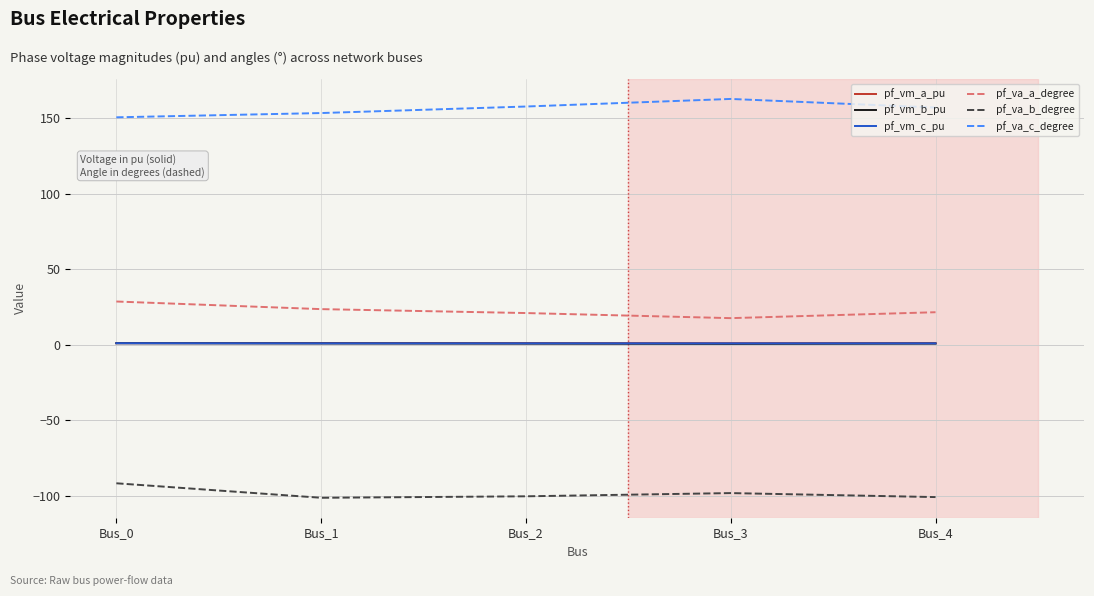

What is the difference between the highest and lowest values at Bus_2?

258.4